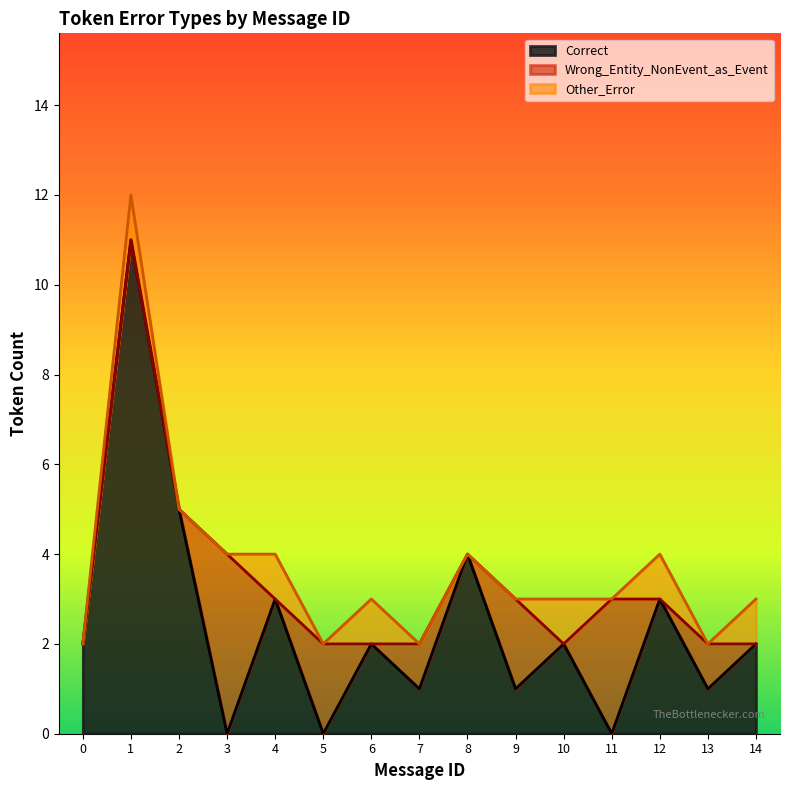

What value does the Other_Error series have at 14?

1